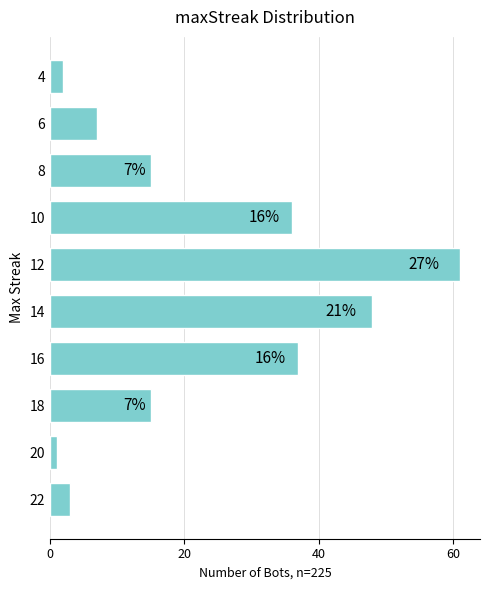

What is the ratio of the value at 10 to the value at 12?

0.6